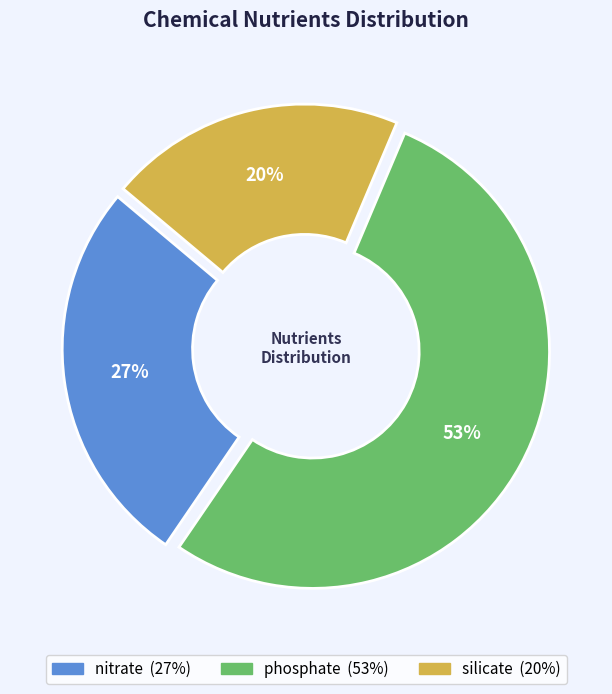

Count the number of slices in the pie.

3